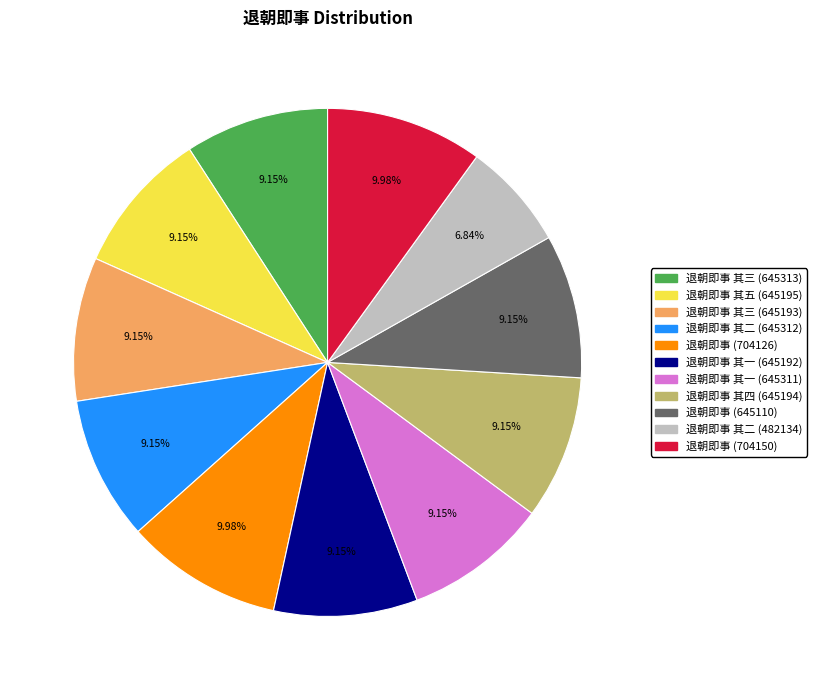

Is there a majority slice in this chart?

No